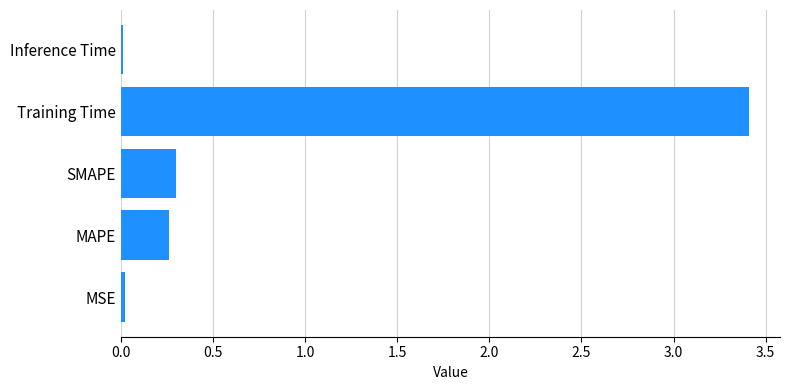

How many categories are shown in the chart?

5